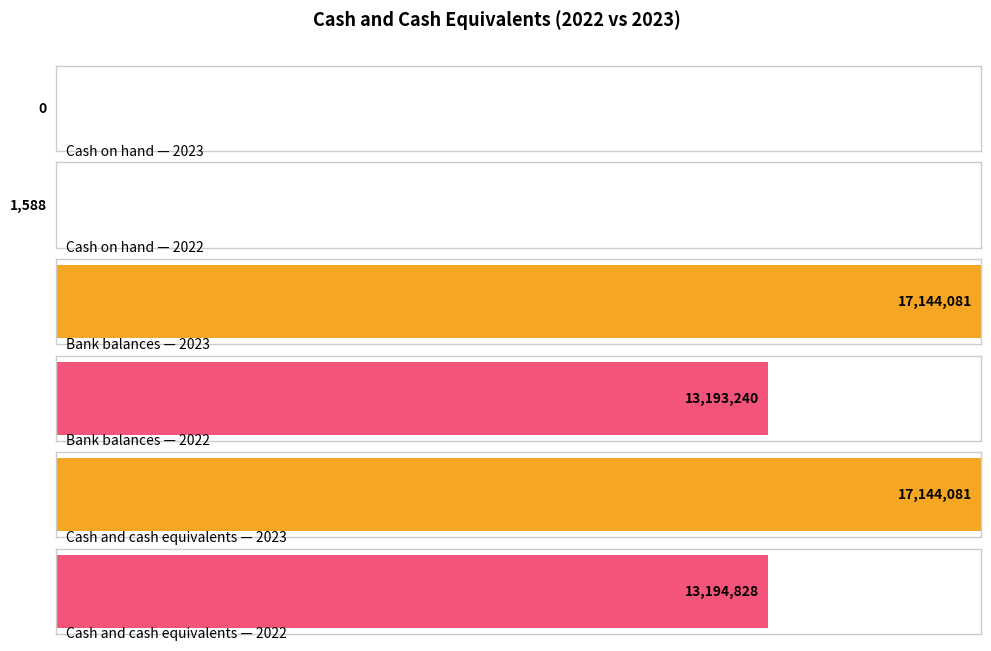

How many series are shown in this chart?

2